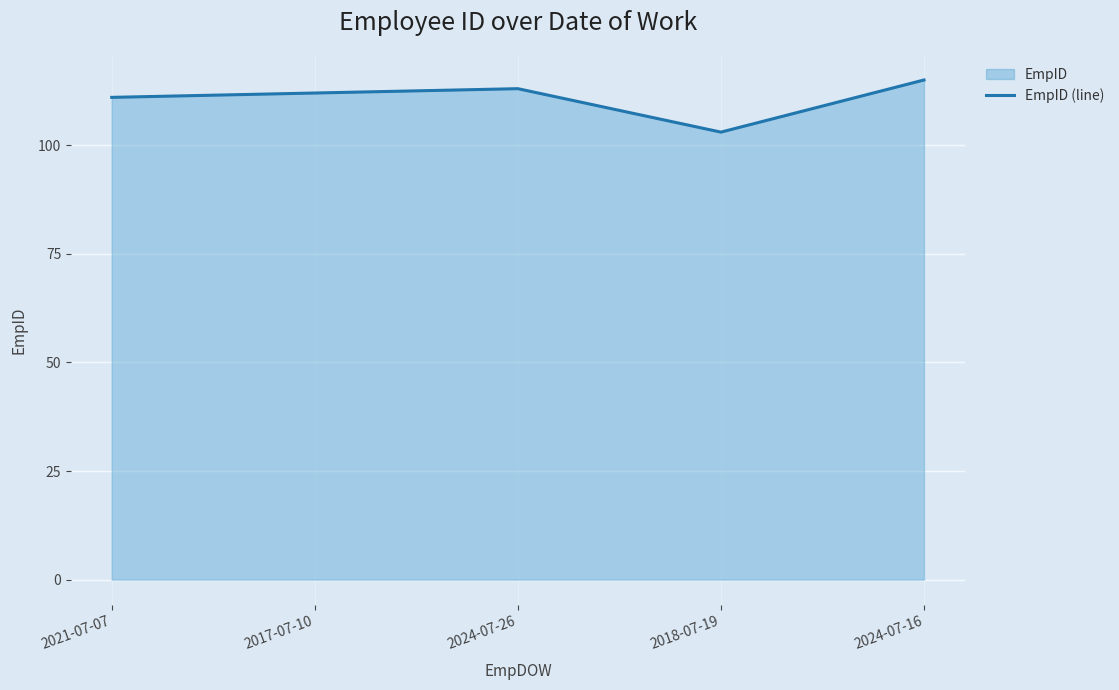

What is the minimum value shown in the chart?

103